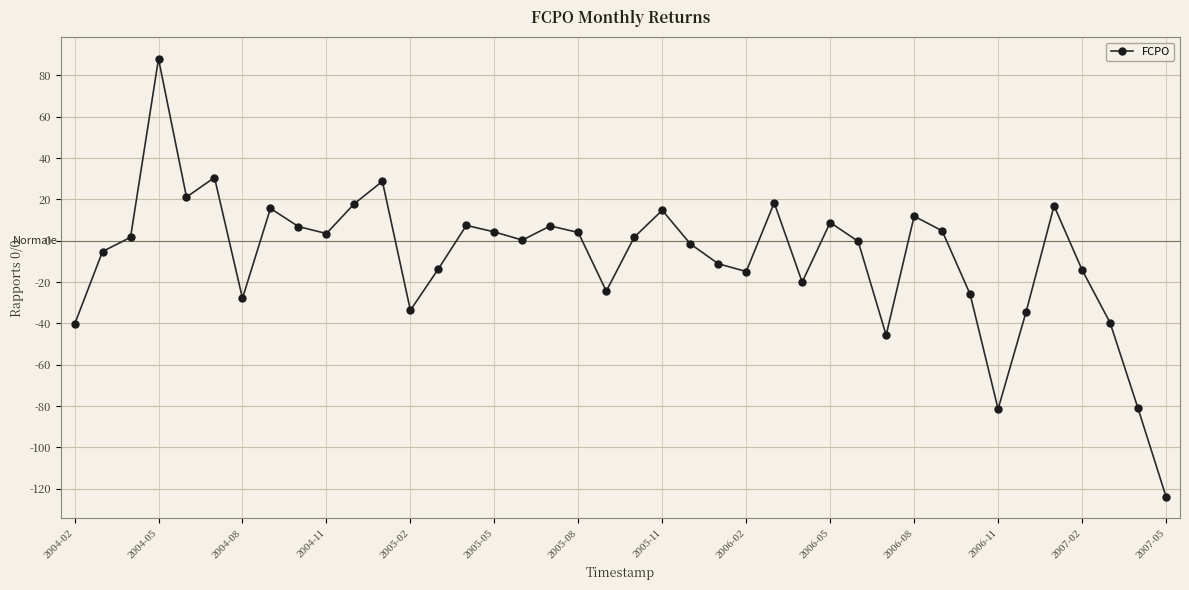

How many lines are shown in the chart?

1